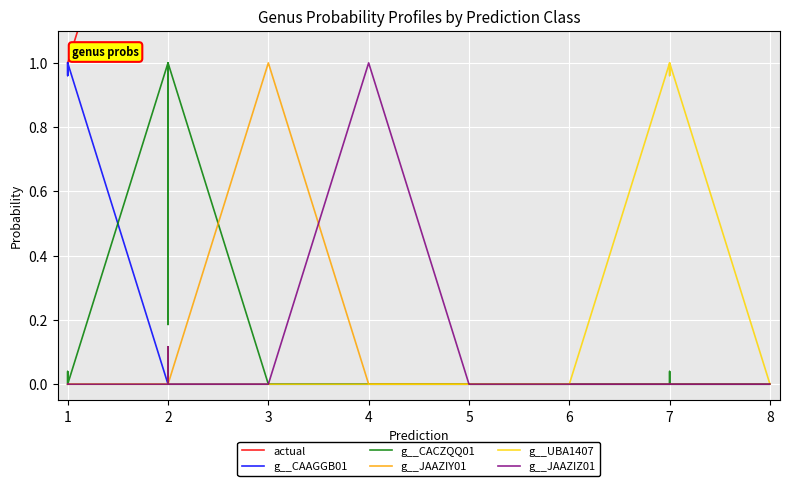

How many lines are shown in the chart?

6